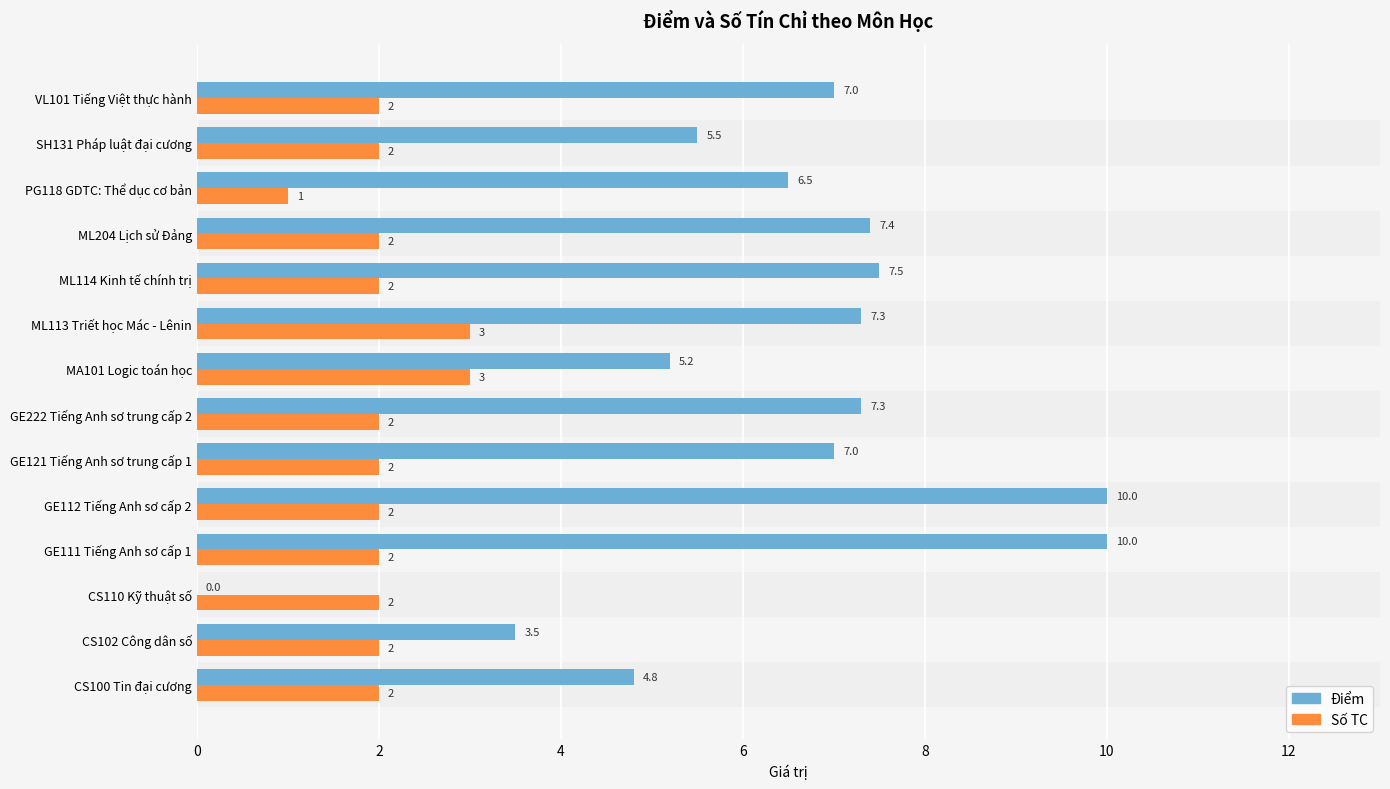

Read the Điểm value at PG118 GDTC: Thể dục cơ bản.

6.5